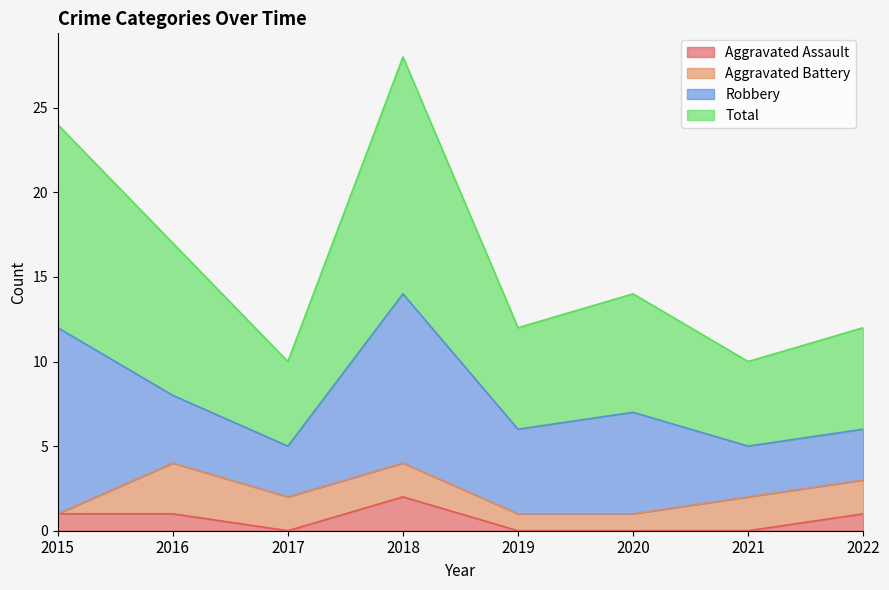

How many values in Aggravated Assault are above zero?

4